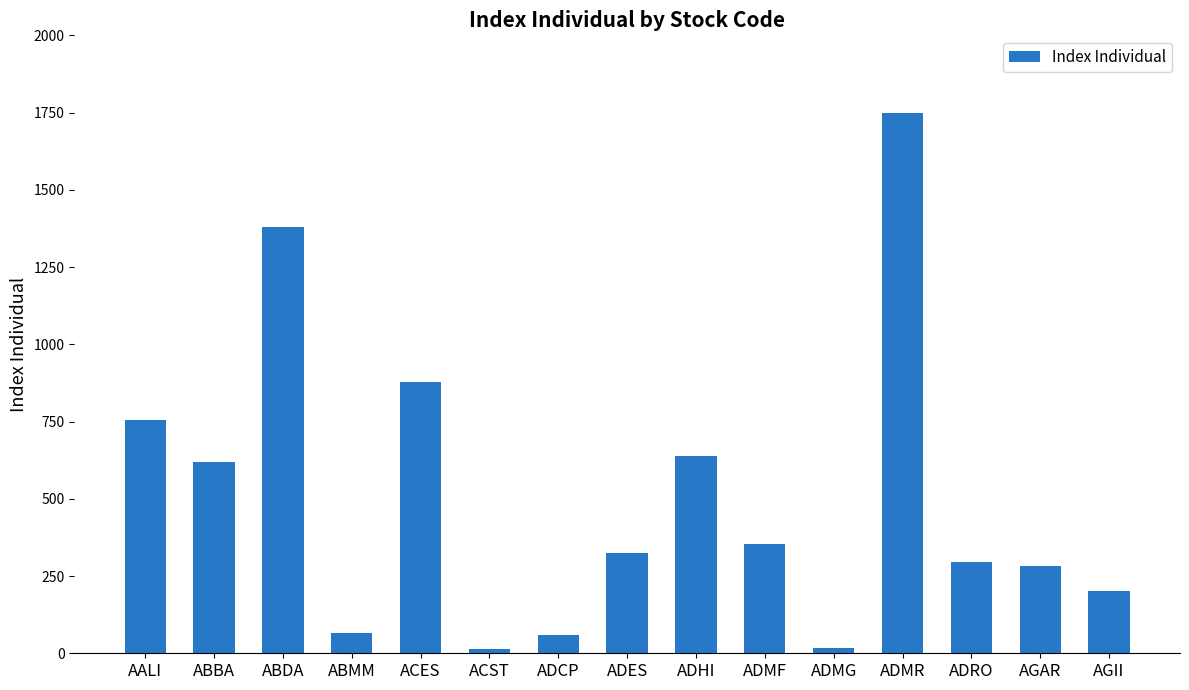

The chart shows a value of 105.6 at ADRO. True or false?

False